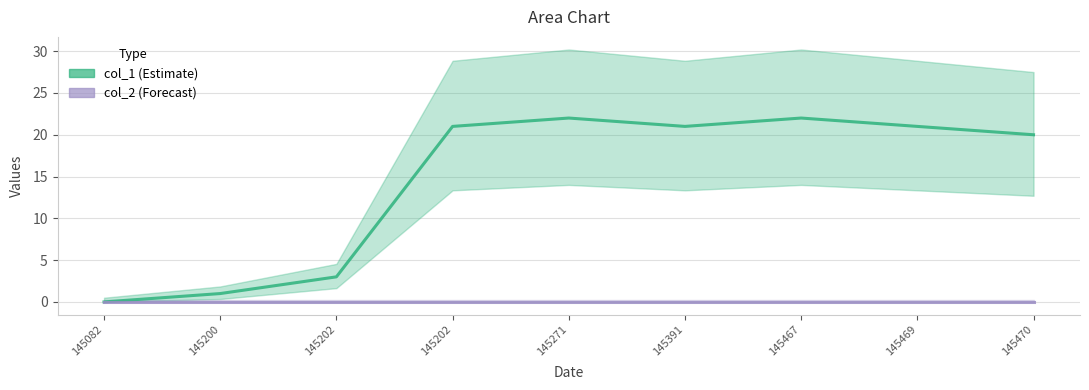

The value at 145391 is 21. True or false?

True